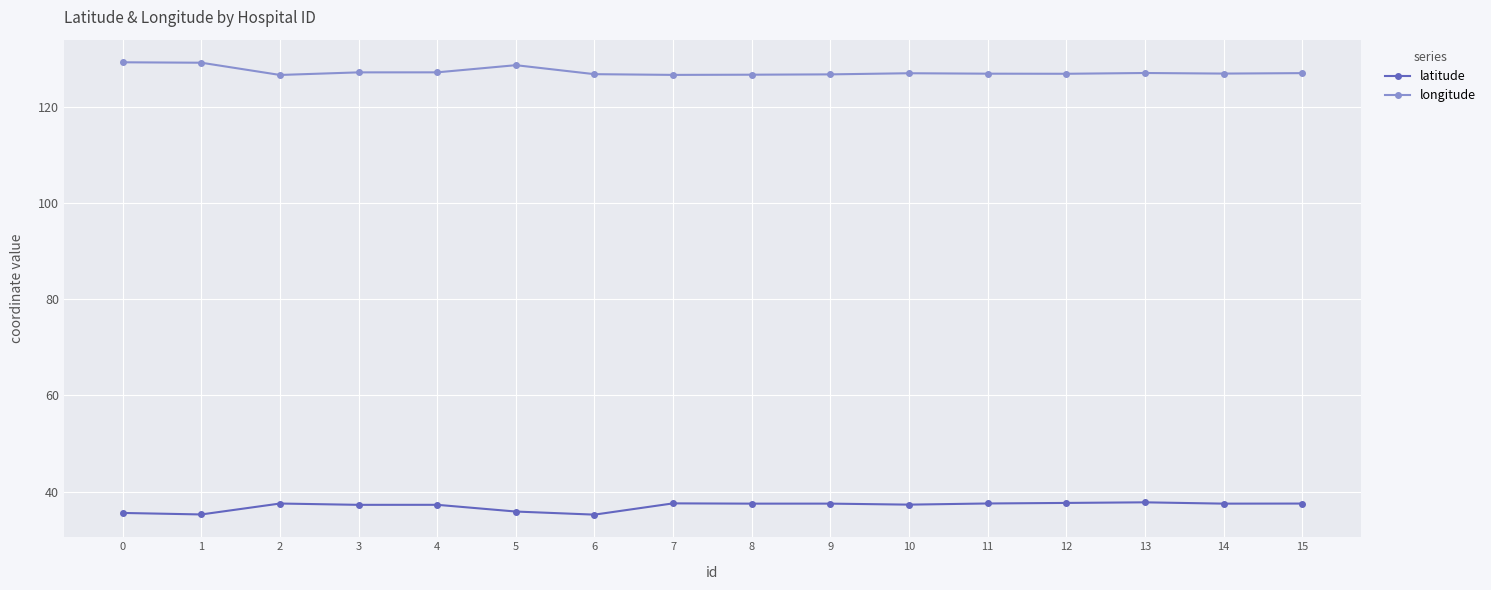

How many series are shown in this chart?

2